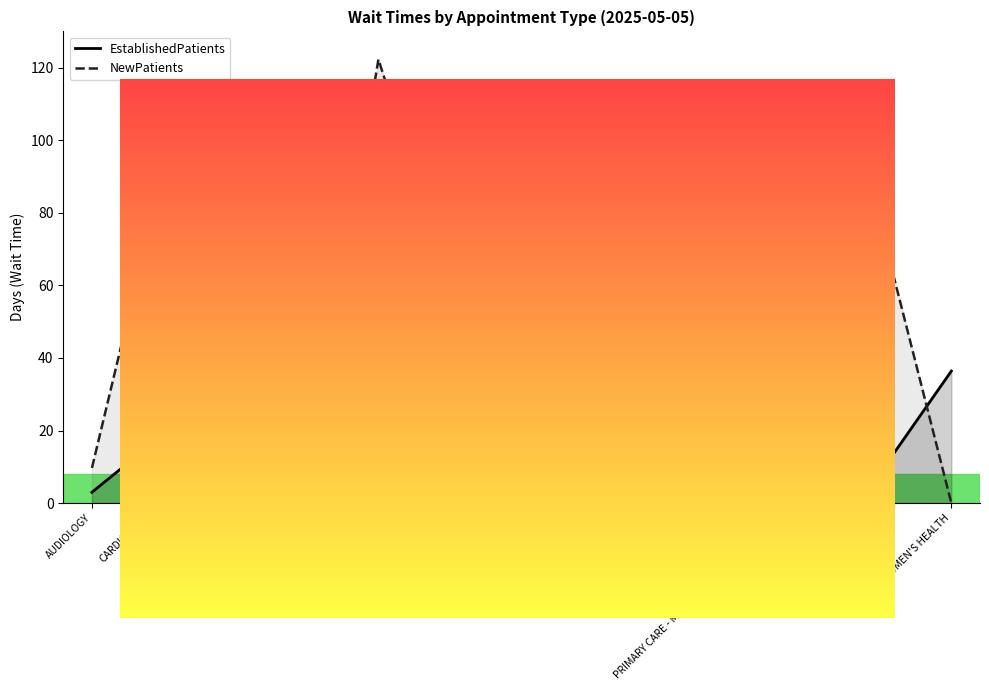

Between DERMATOLOGY and OB/GYN, which series saw the biggest shift?

EstablishedPatients